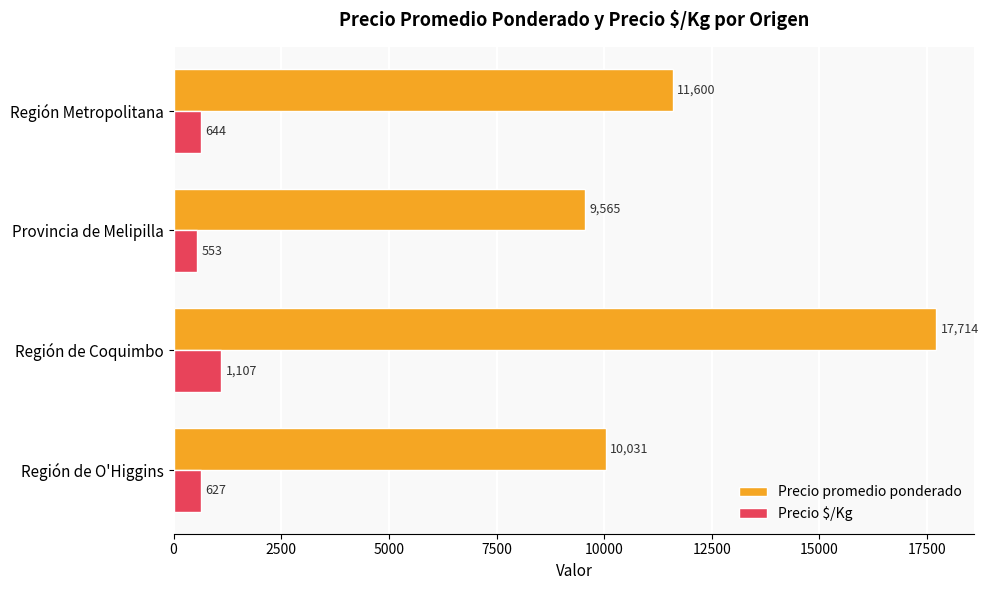

Is it true that Precio promedio ponderado equals 24124 at Región de Coquimbo?

False